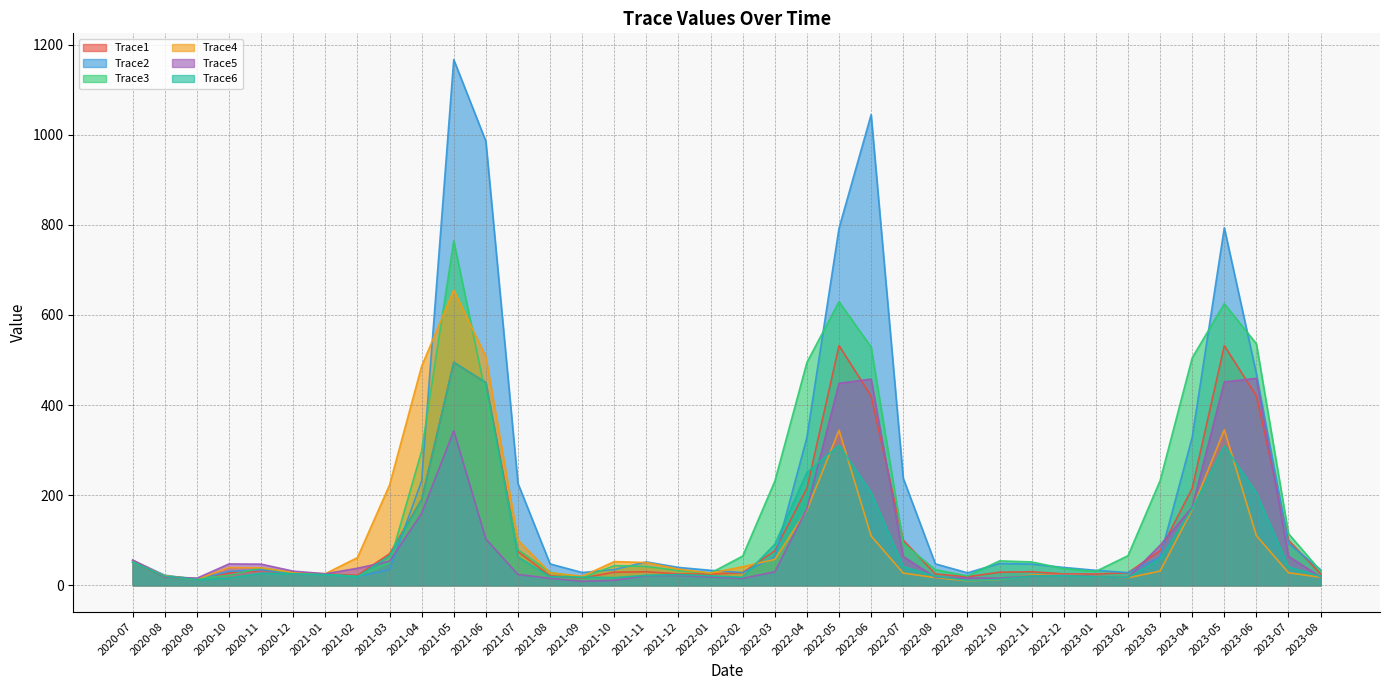

Where is Trace4 nearest to the value 332?

2022-05